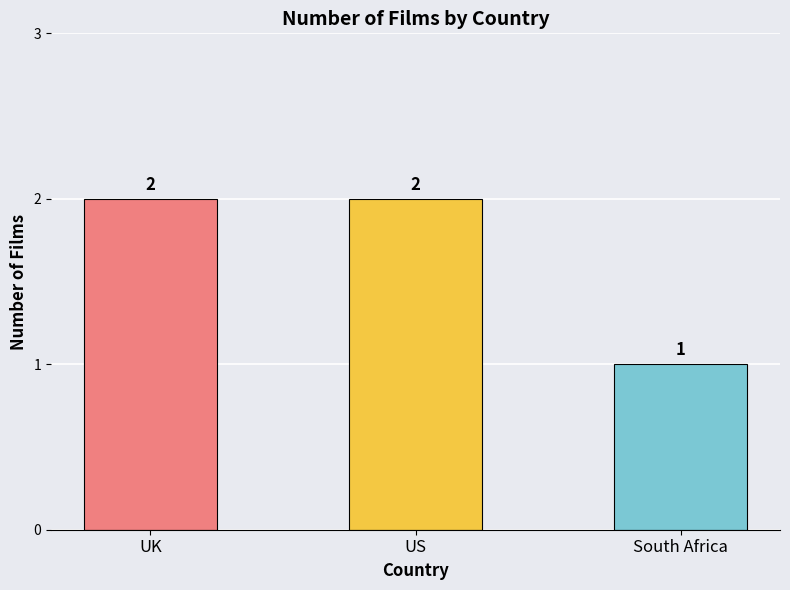

Reading left to right, extract all data points from this chart.

UK=2	US=2	South Africa=1